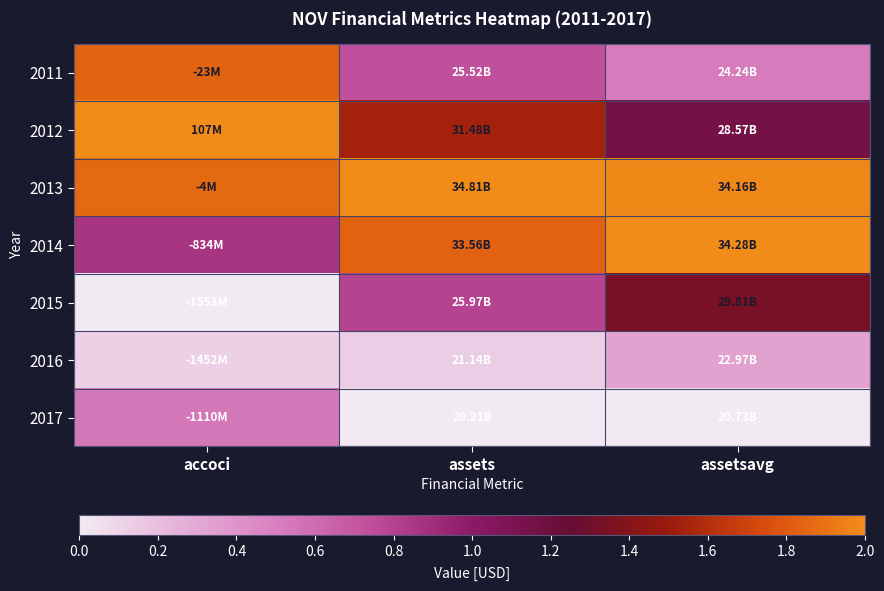

How many data points does each series have?

3